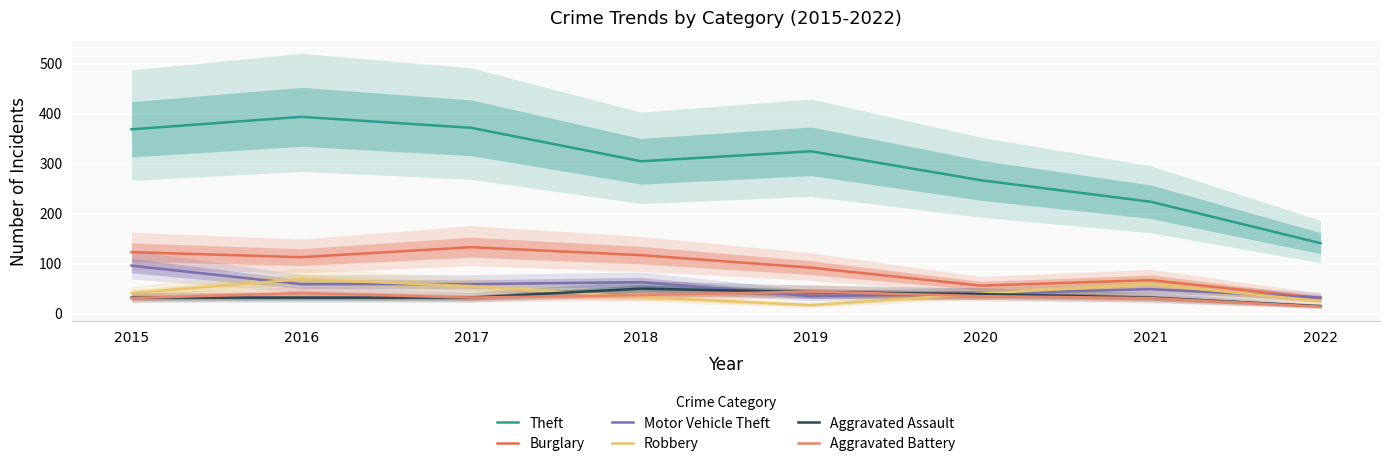

What is the difference between the Burglary values at 2018 and 2015?

6